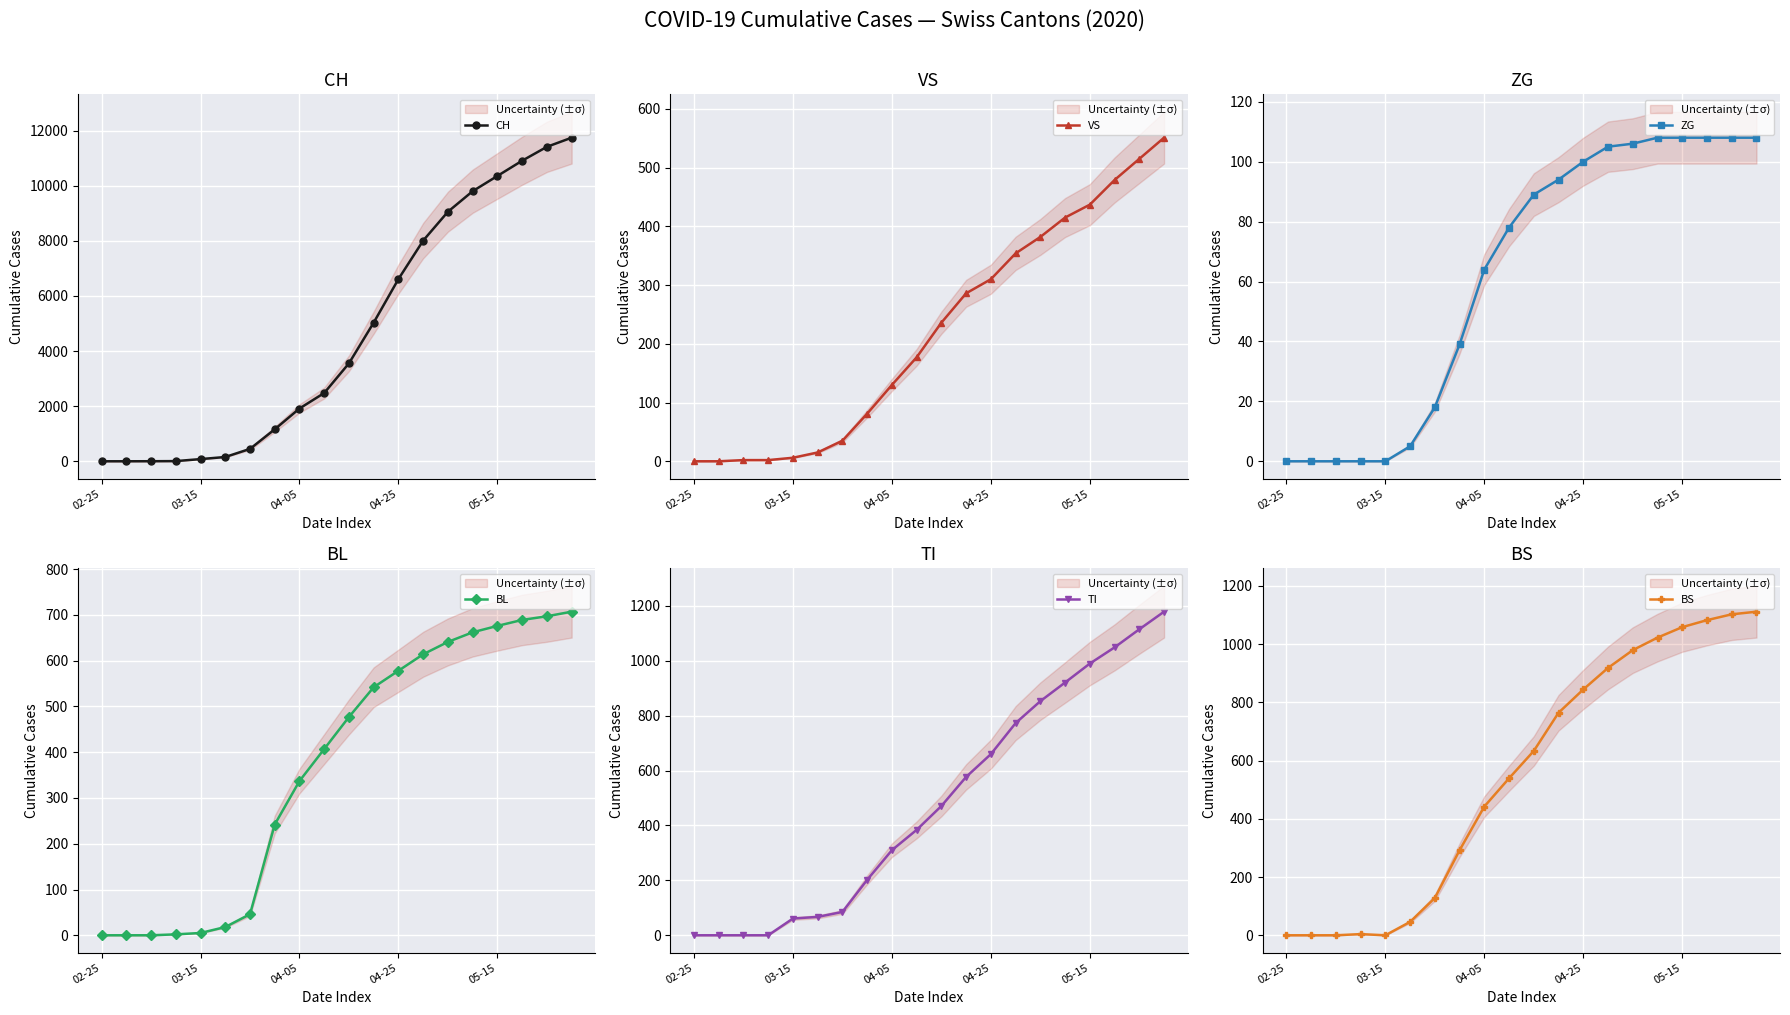

The value of CH at 02-25 is 0. True or false?

True